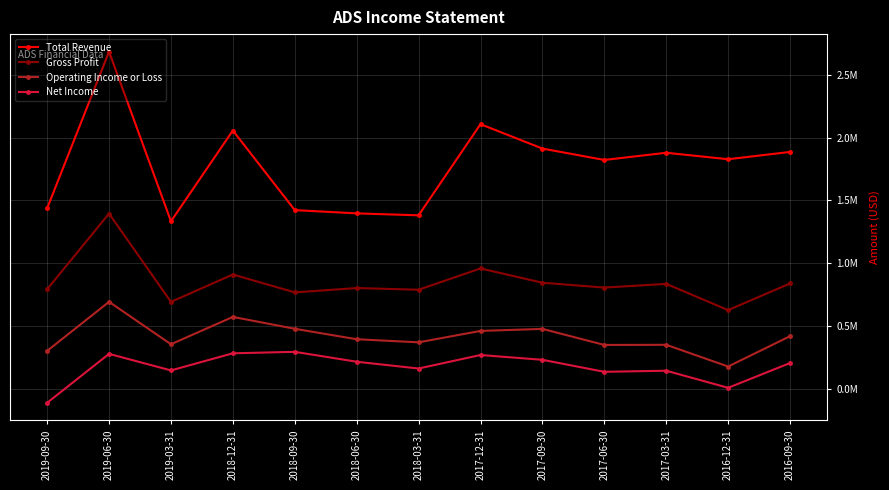

What is the maximum value shown in the chart?

2682700